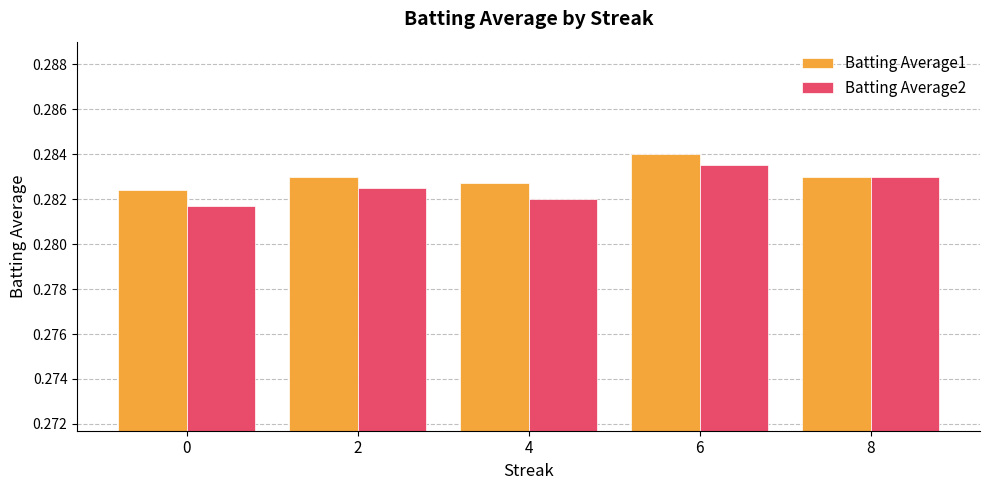

At how many categories does at least one series exceed 0?

5